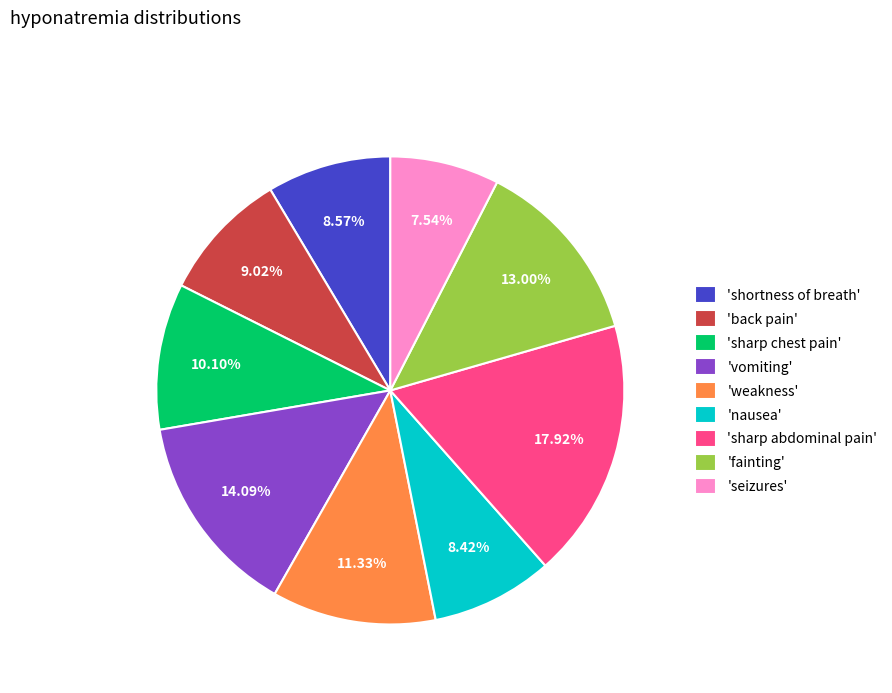

Is 'weakness' the majority of the pie?

No